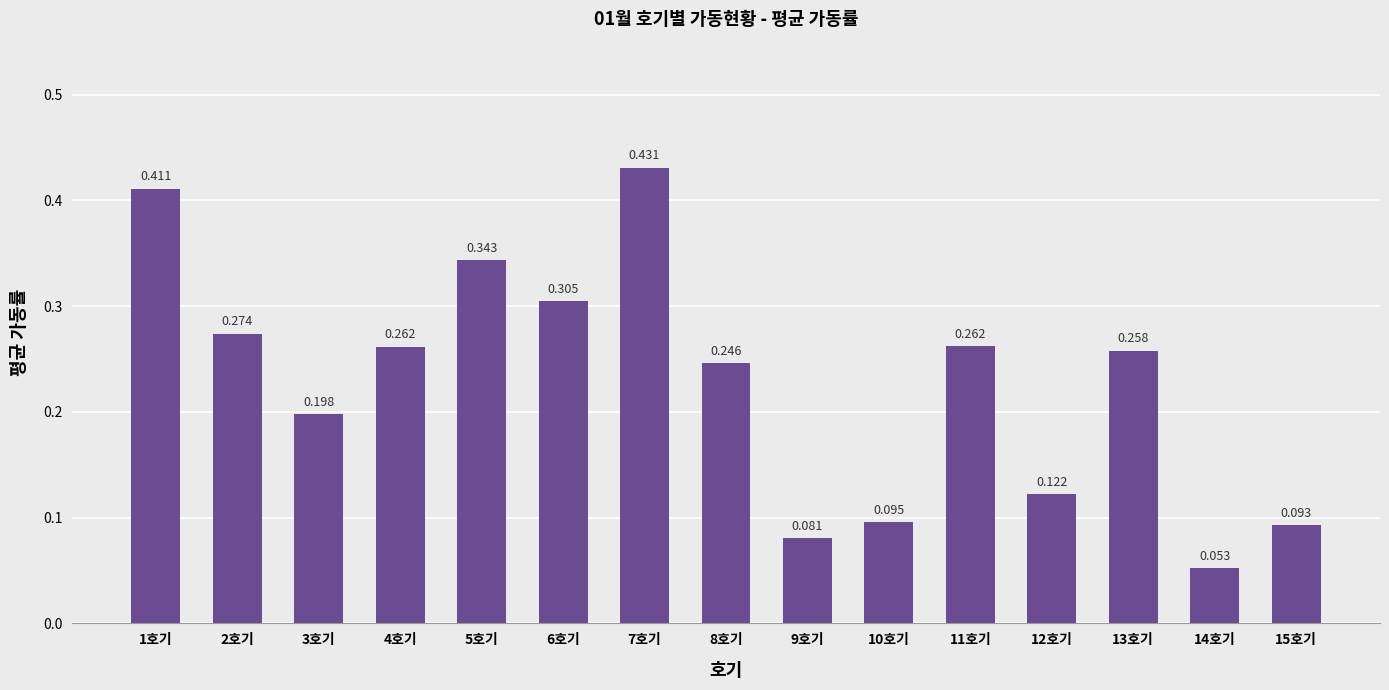

Are the bars grouped side by side (vs. stacked)?

No